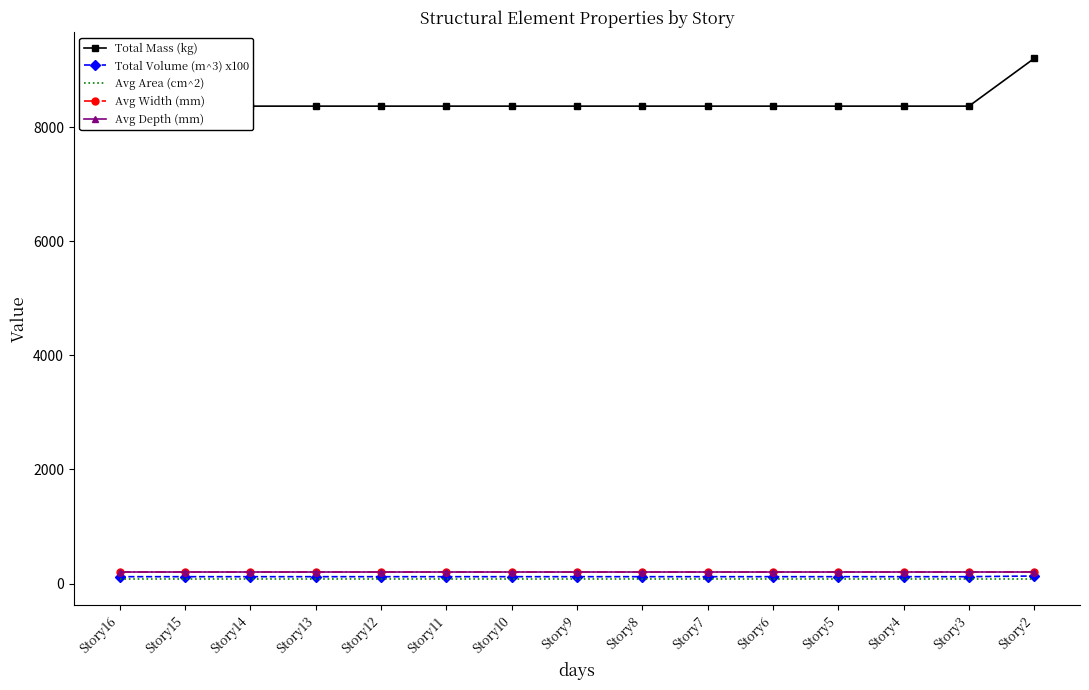

At which label is Avg Depth (mm) closest to 210?

Story16